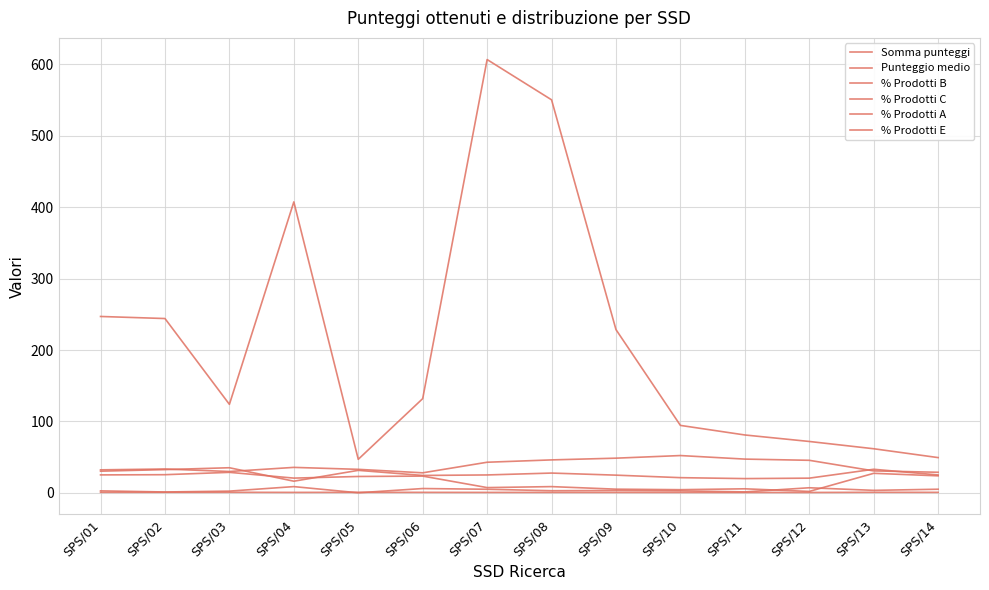

At which label is % Prodotti B closest to 25?

SPS/07